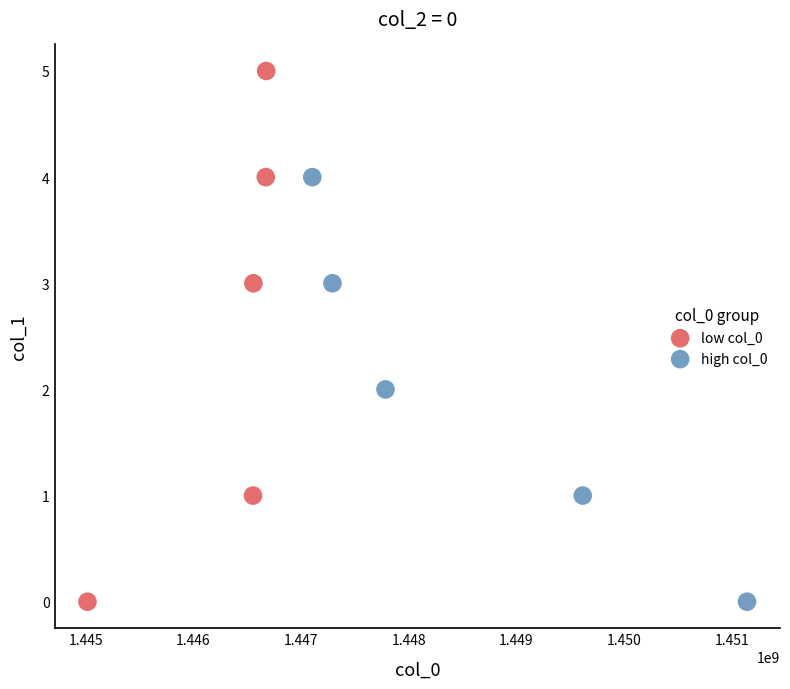

Which series has the widest spread of Y values?

low col_0